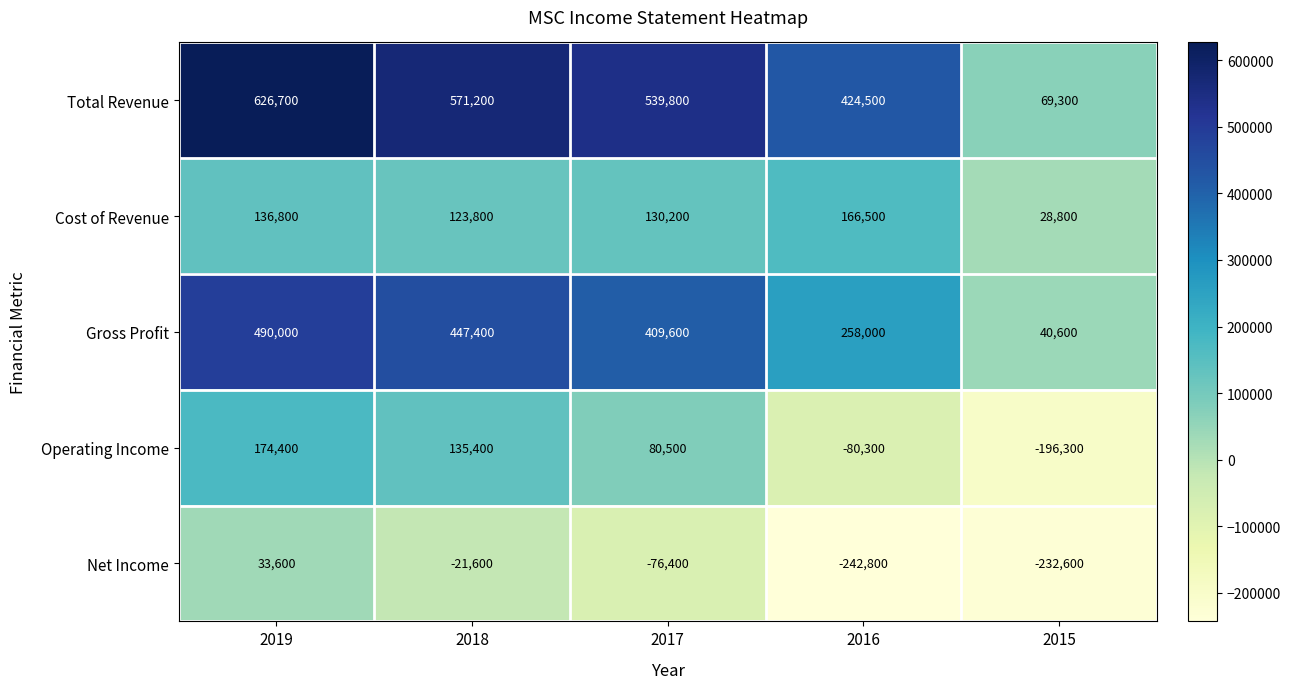

The value of Total Revenue at 2015 is 69300. True or false?

True